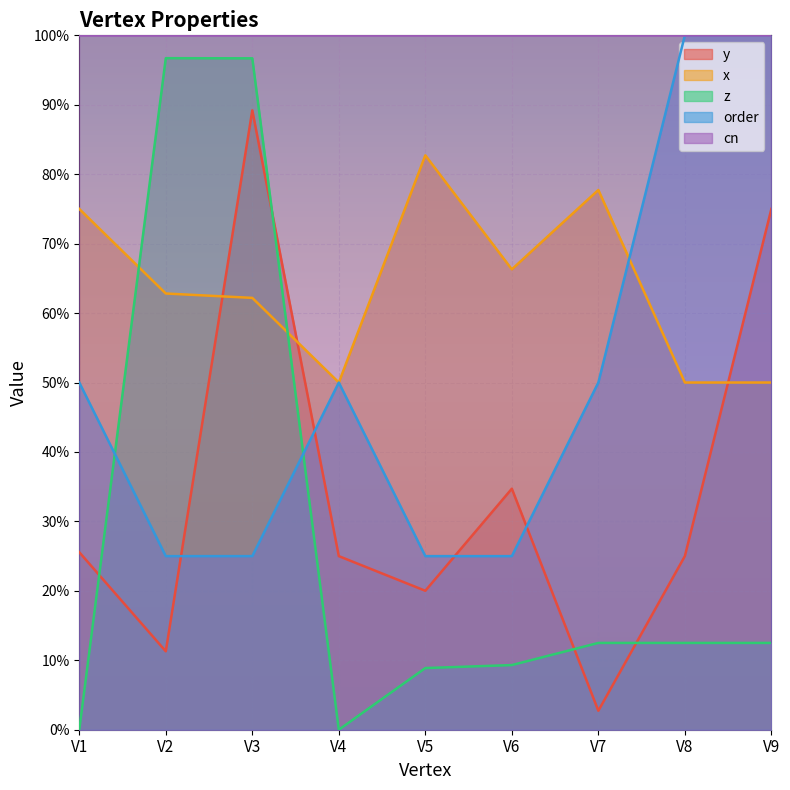

What is the sum of the x values at V2 and V3?

1.3